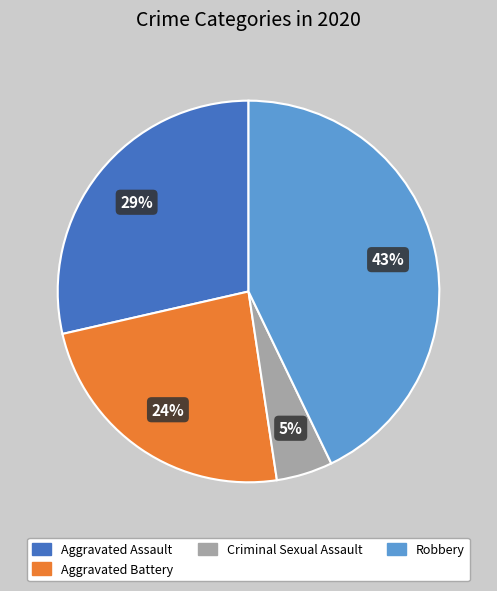

Is there a majority slice in this chart?

No